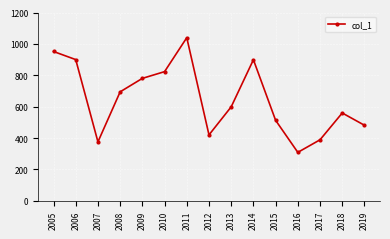

Where does the data first go above 598?

2005